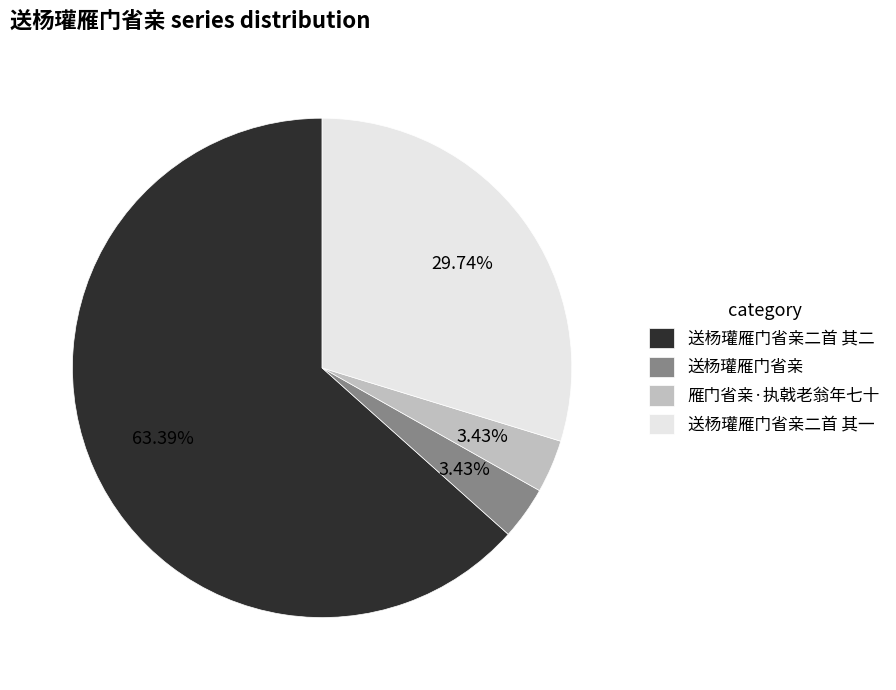

How many segments does this pie chart have?

4